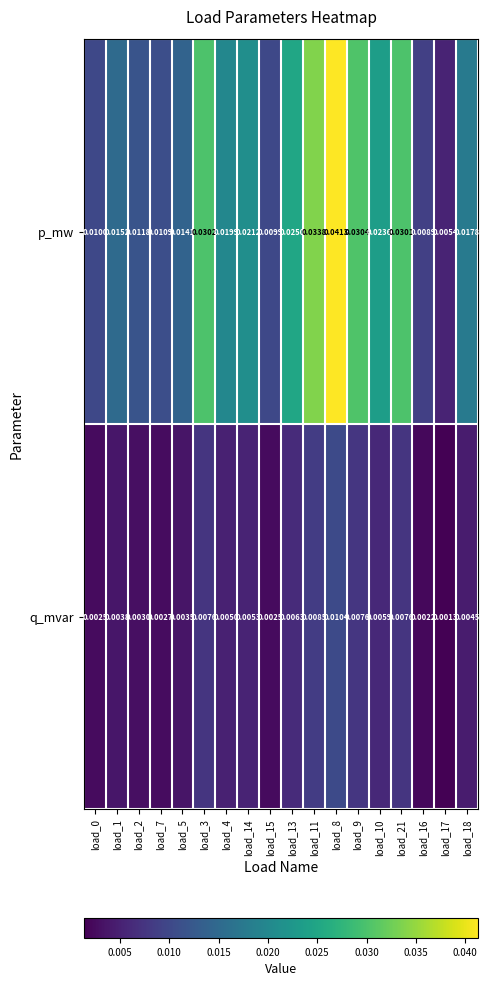

Which series changed the most between load_13 and load_17?

p_mw